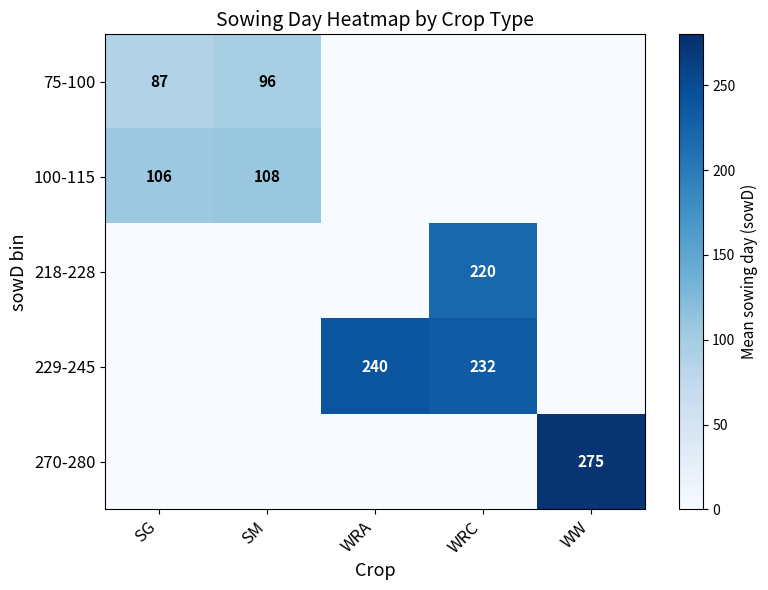

Is the value of 218-228 at WRC greater than the value of 75-100 at SG?

Yes